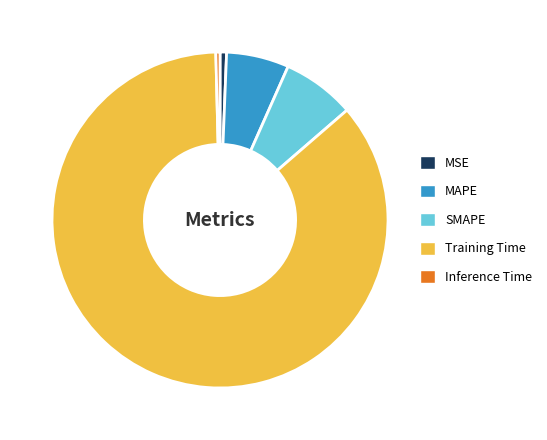

Between Training Time and Inference Time, which is larger?

Training Time